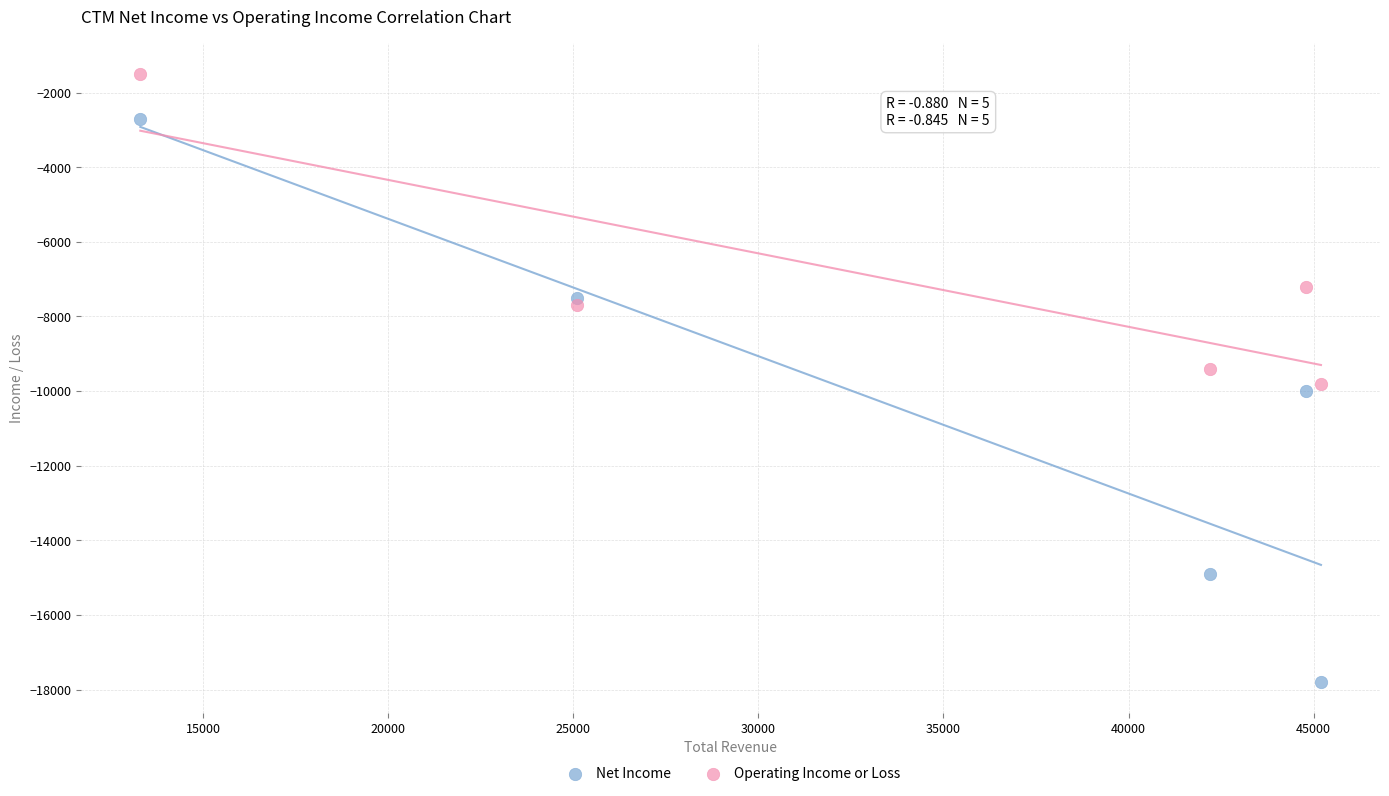

Which series has the largest Y range (max minus min)?

Net Income